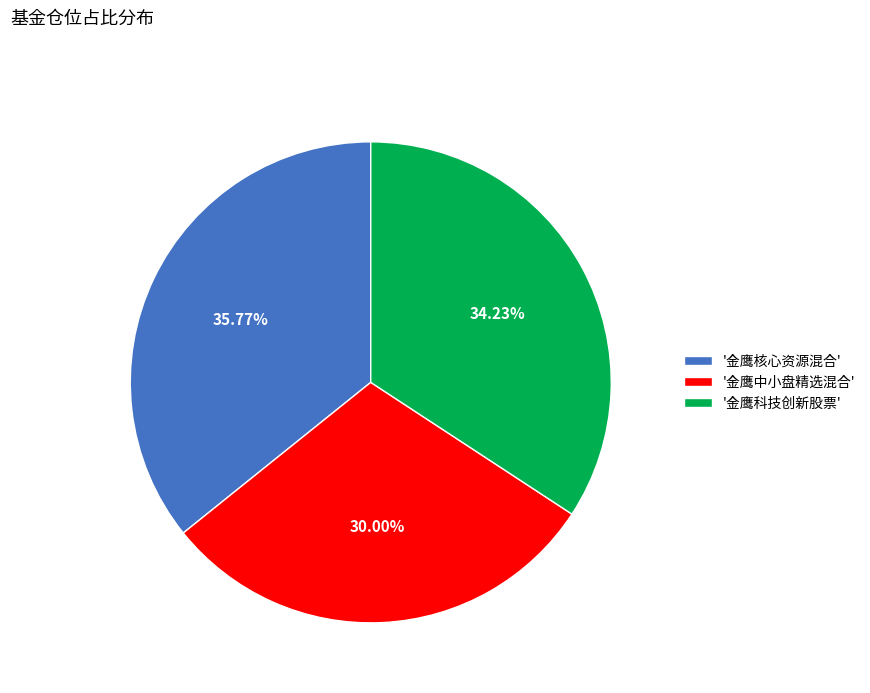

Which has a higher value, '金鹰中小盘精选混合' or '金鹰核心资源混合'?

'金鹰核心资源混合'